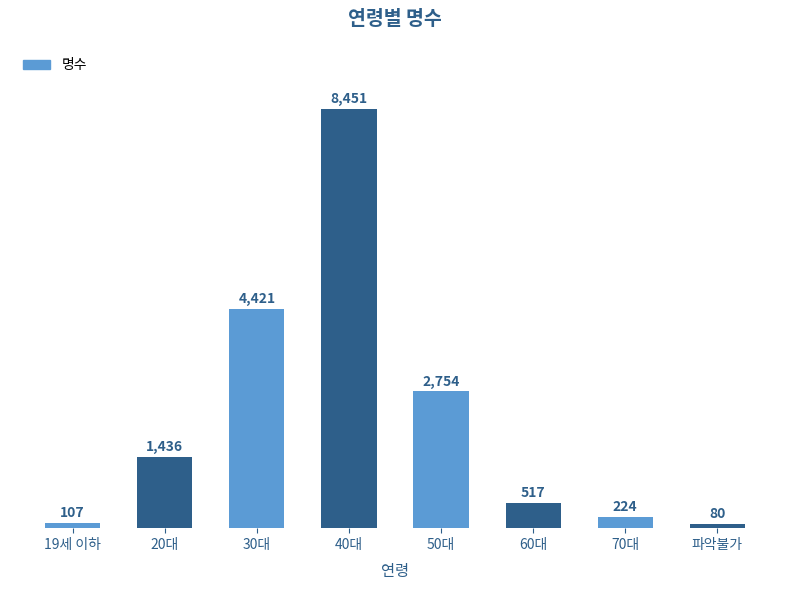

Reading left to right, what are all the values shown in this chart?

19세 이하=107	20대=1436	30대=4421	40대=8451	50대=2754	60대=517	70대=224	파악불가=80